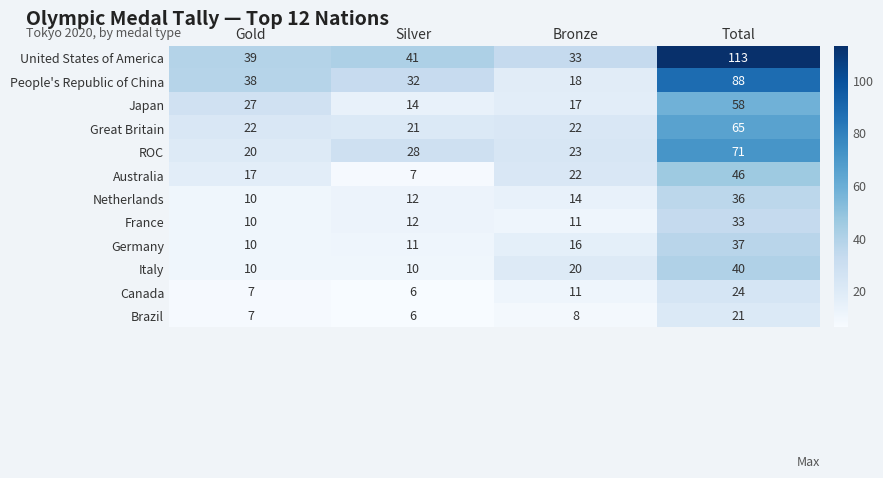

Which series has the largest range (max minus min)?

United States of America